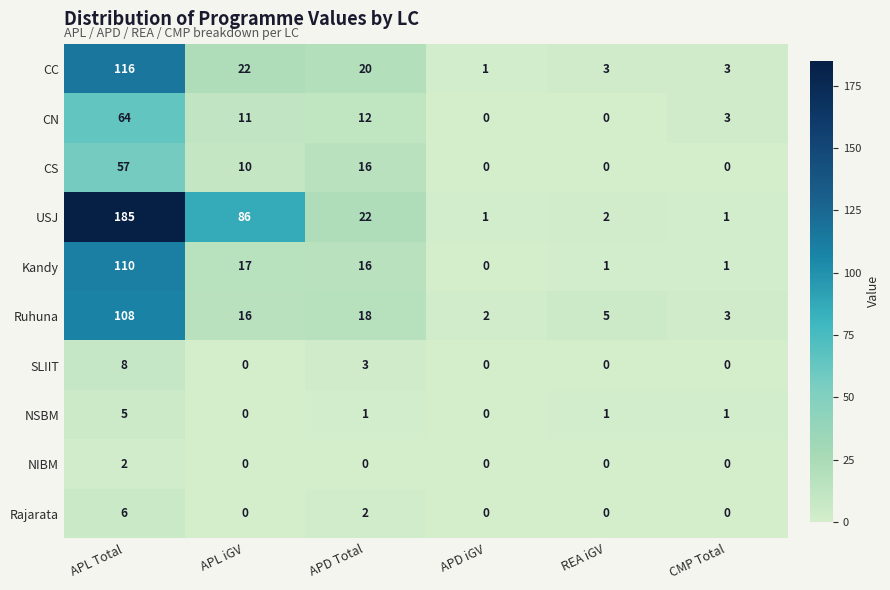

What value does the CC series have at APD Total, to the nearest 5?

20